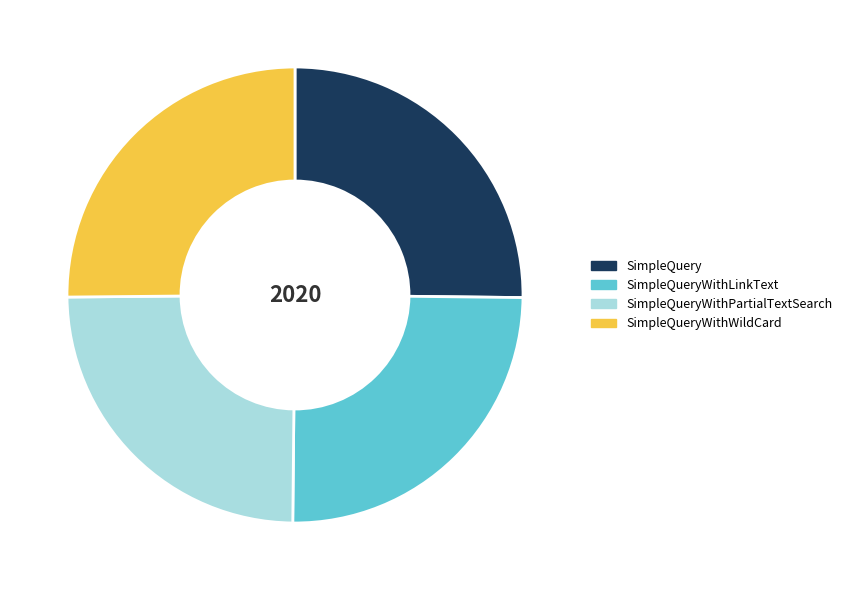

Approximately how many times larger is the value at SimpleQuery compared to SimpleQueryWithWildCard?

1.0